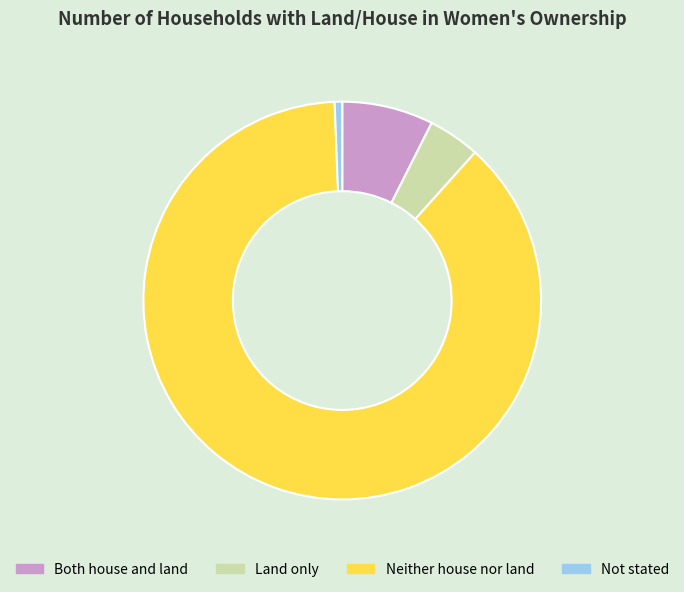

How many segments does this pie chart have?

4